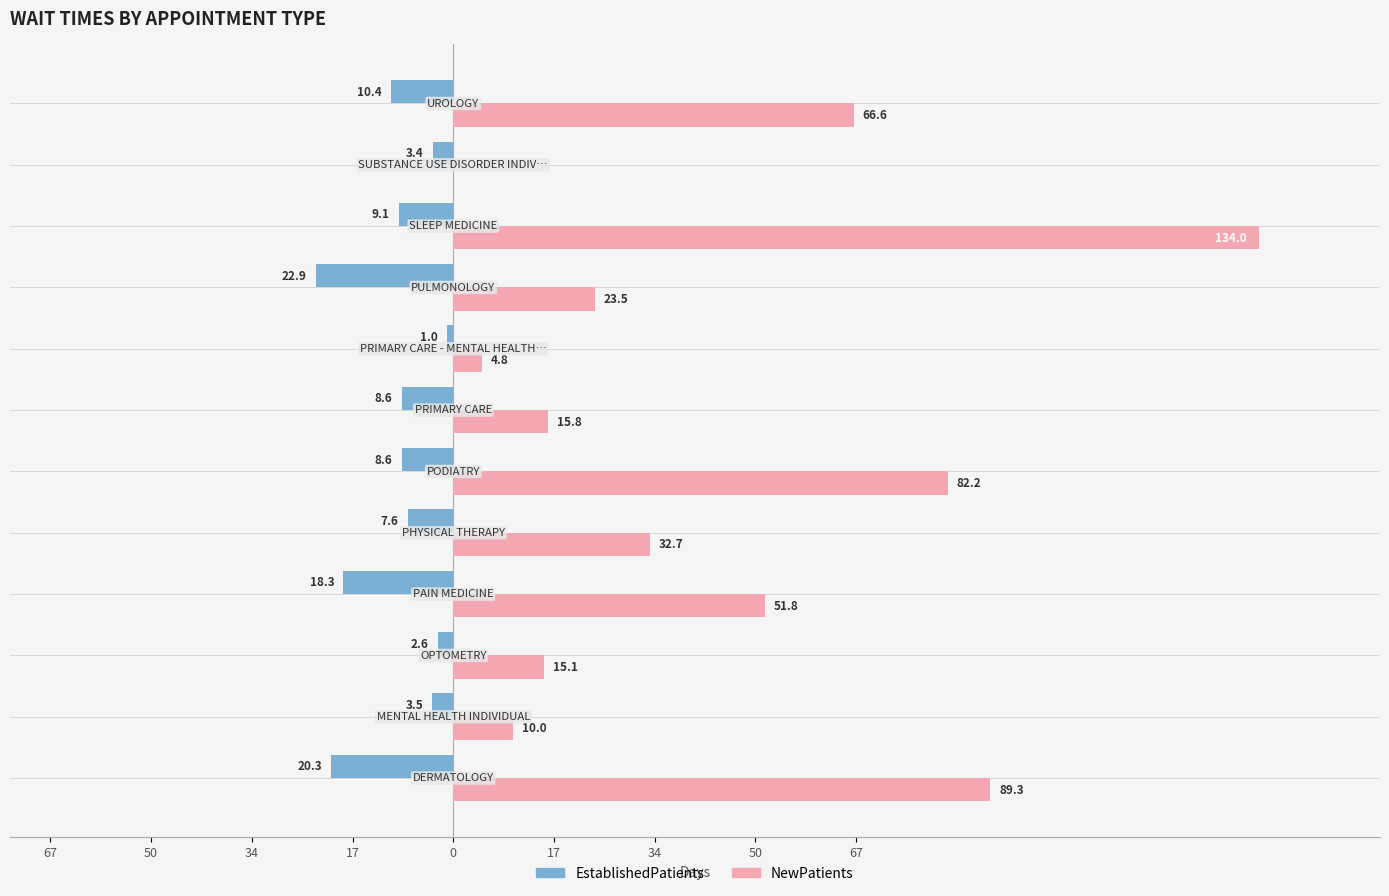

What are all the series names shown in the legend?

EstablishedPatients, NewPatients